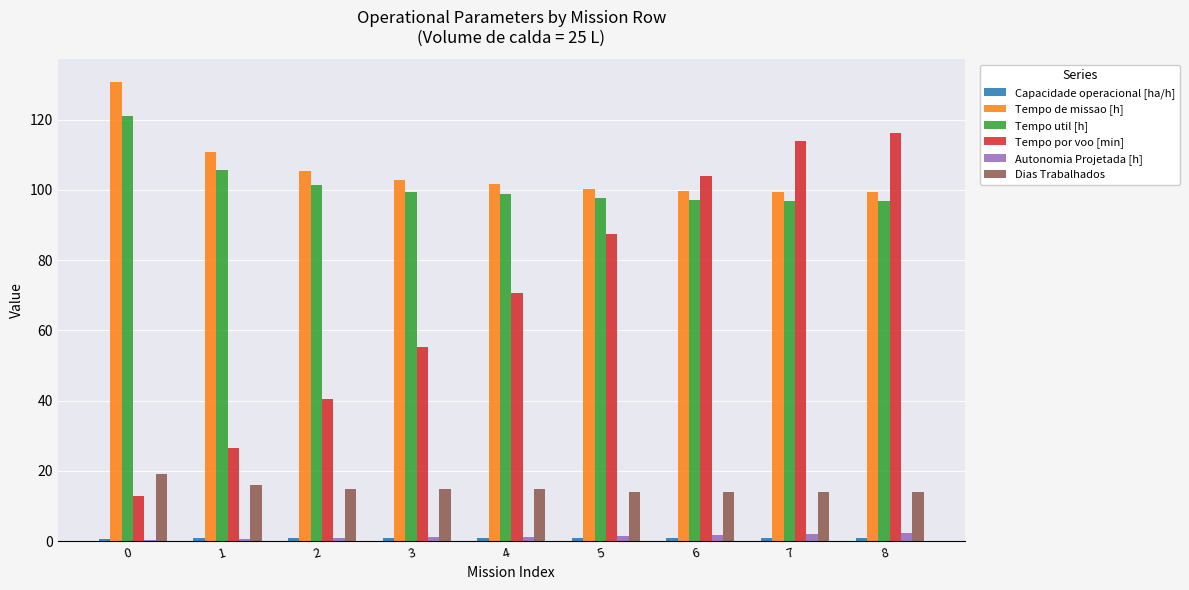

Is the value of Dias Trabalhados at 6 greater than the value of Autonomia Projetada [h] at 5?

Yes